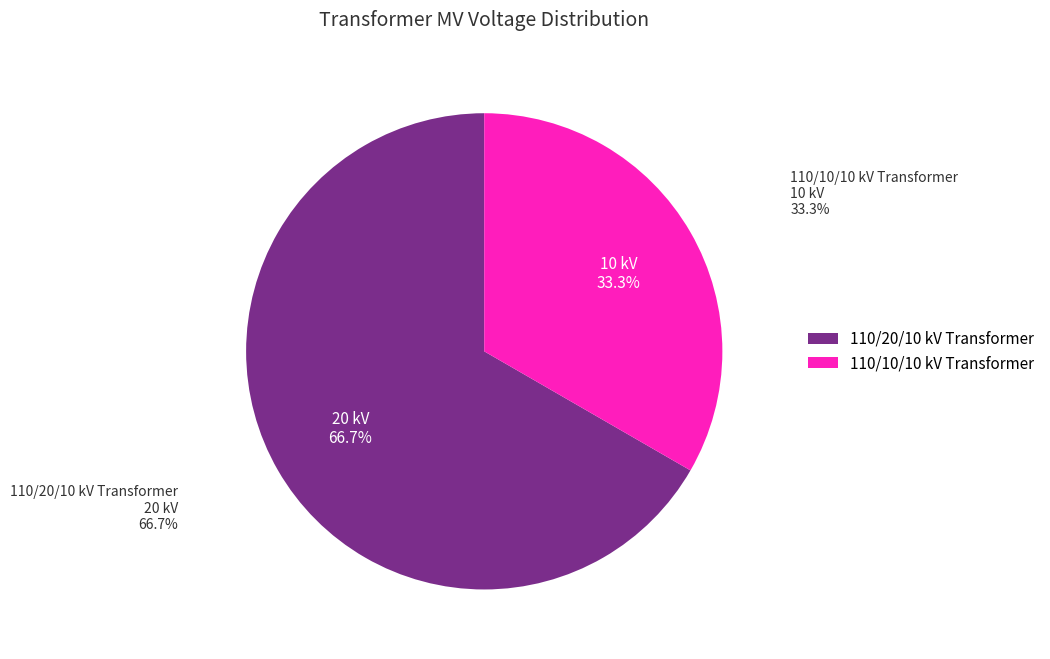

To the nearest percent, what is the difference between the 63/25/38 MVA 110/10/10 kV and 63/25/38 MVA 110/20/10 kV slice percentages?

33%